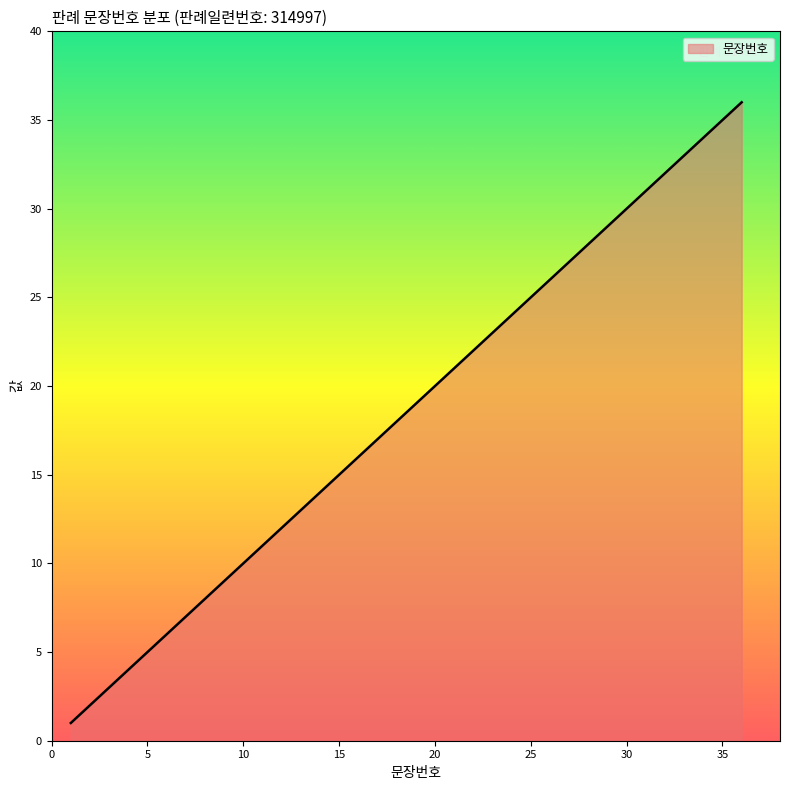

What is the difference between the maximum and minimum values?

35